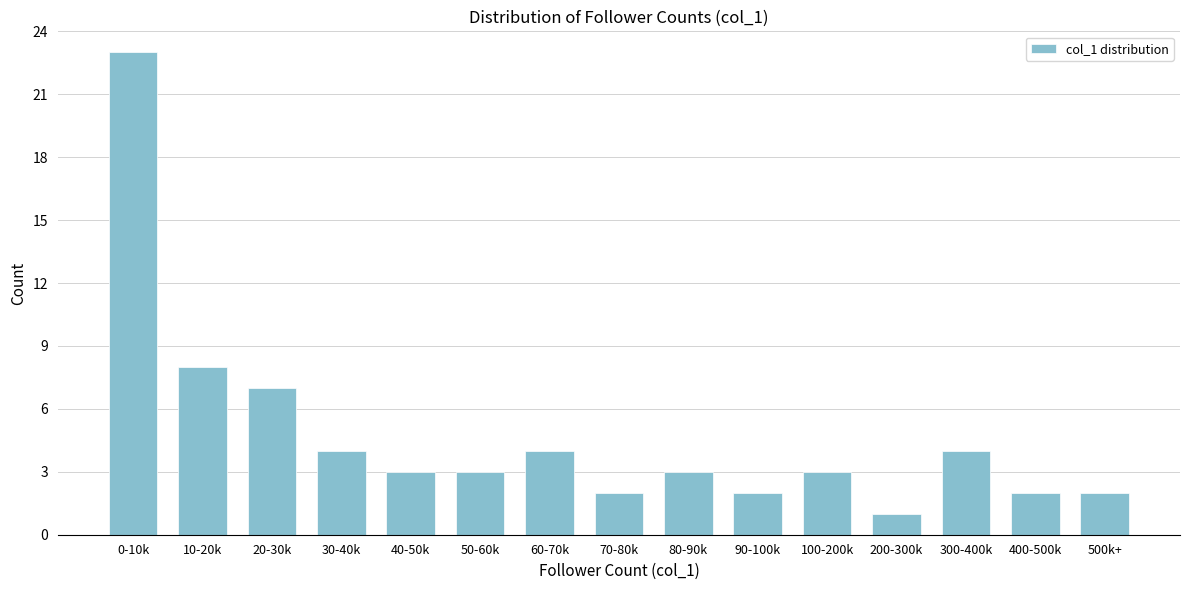

Reading right to left, list all the values displayed in this chart.

500k+=2	400-500k=2	300-400k=4	200-300k=1	100-200k=3	90-100k=2	80-90k=3	70-80k=2	60-70k=4	50-60k=3	40-50k=3	30-40k=4	20-30k=7	10-20k=8	0-10k=23